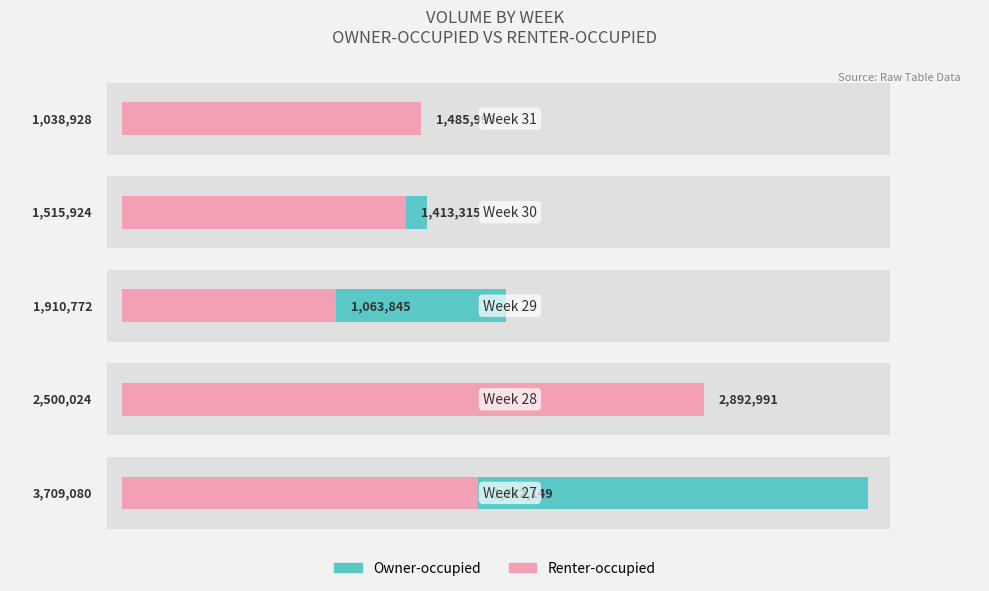

List the labels in order of value, largest first.

0, 1, 2, 3, 4